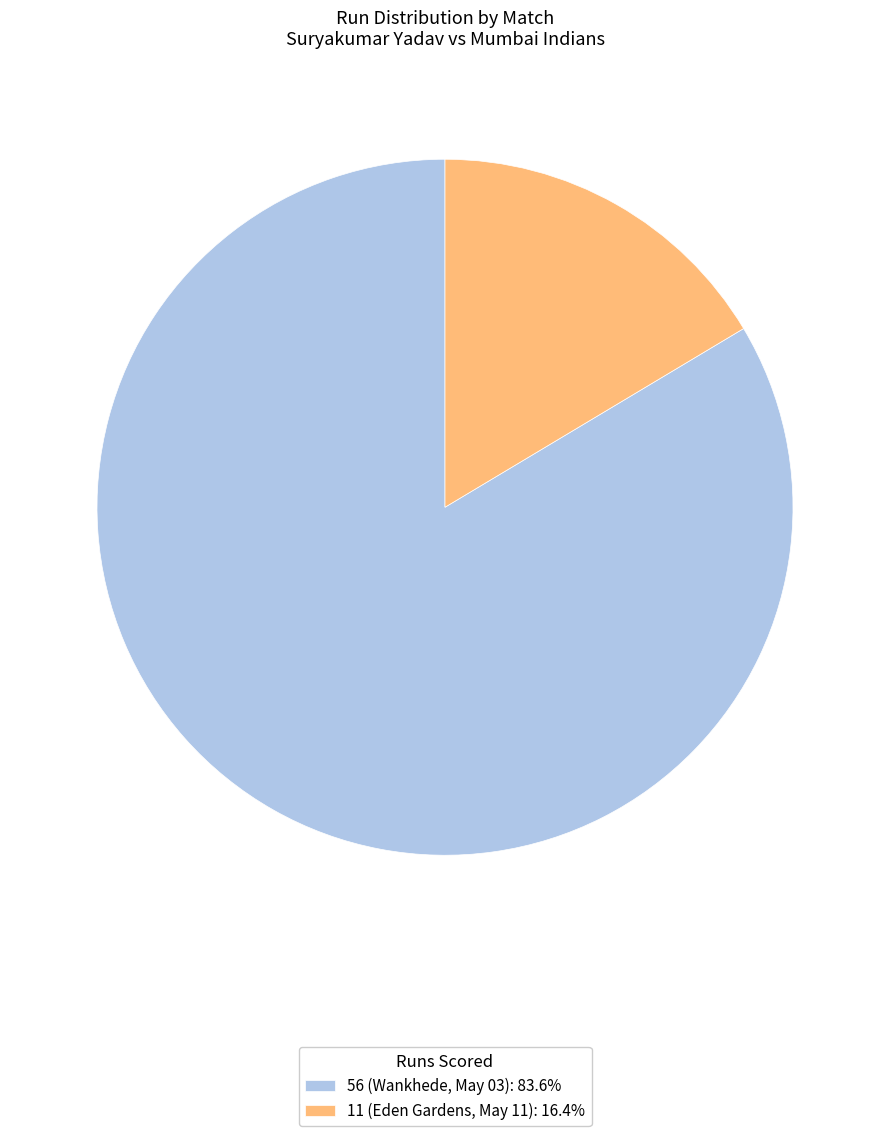

Rank the categories by value from highest to lowest.

56 (Wankhede, May 03), 11 (Eden Gardens, May 11)